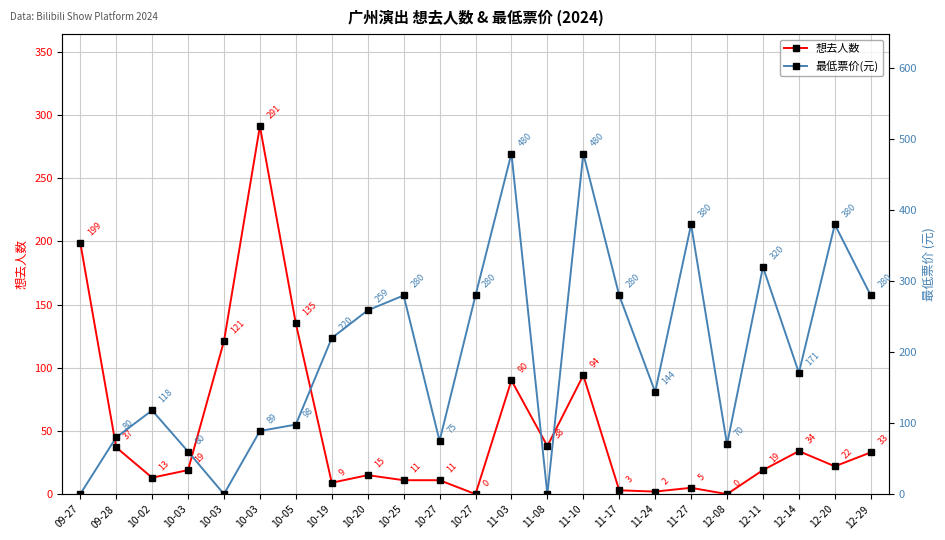

True or false: 想去人数 has a value of 38 at 11-08.

True